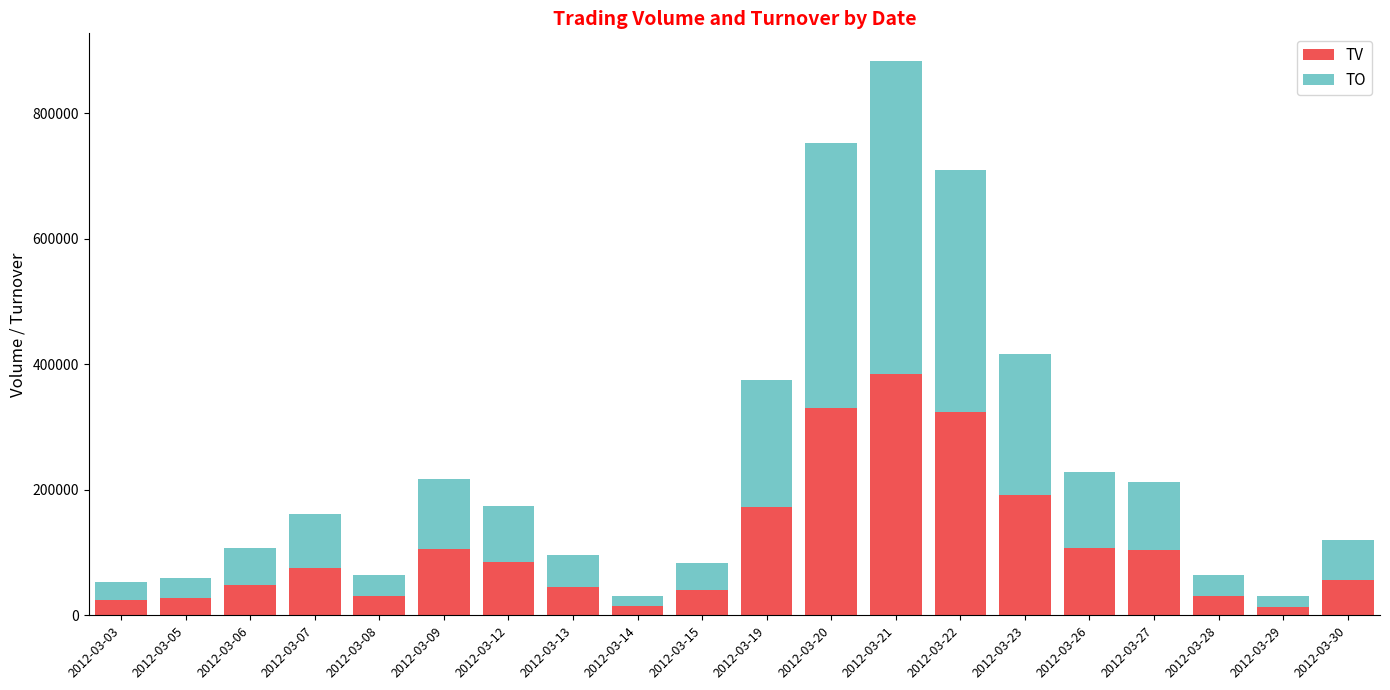

What value does the TV series have at 2012-03-28?

31000